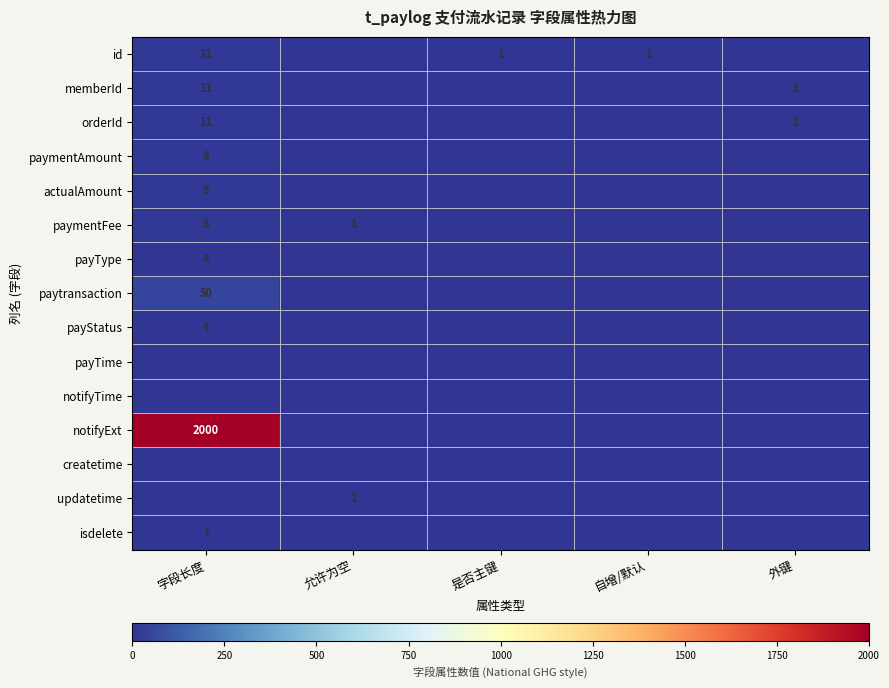

How many distinct data groups are displayed?

15